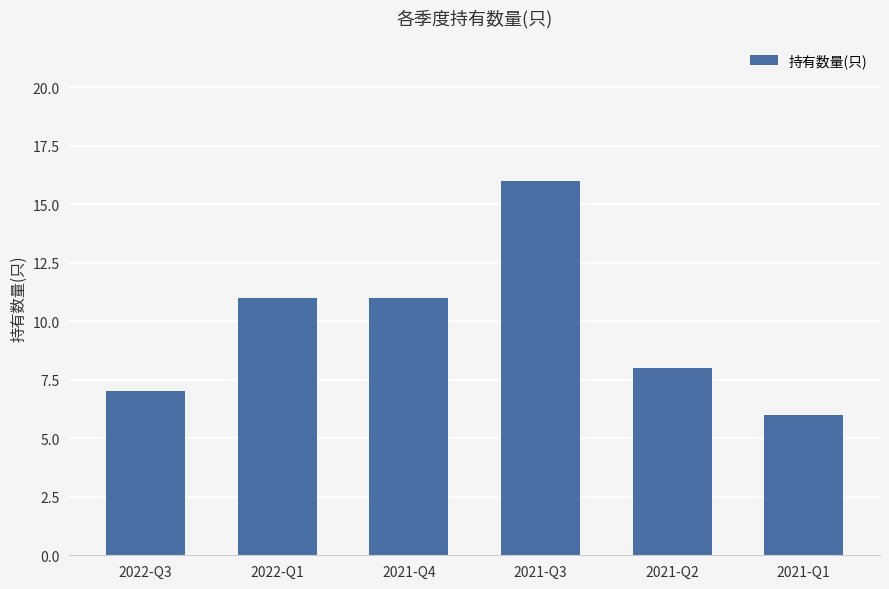

Count the number of data series in this chart.

1